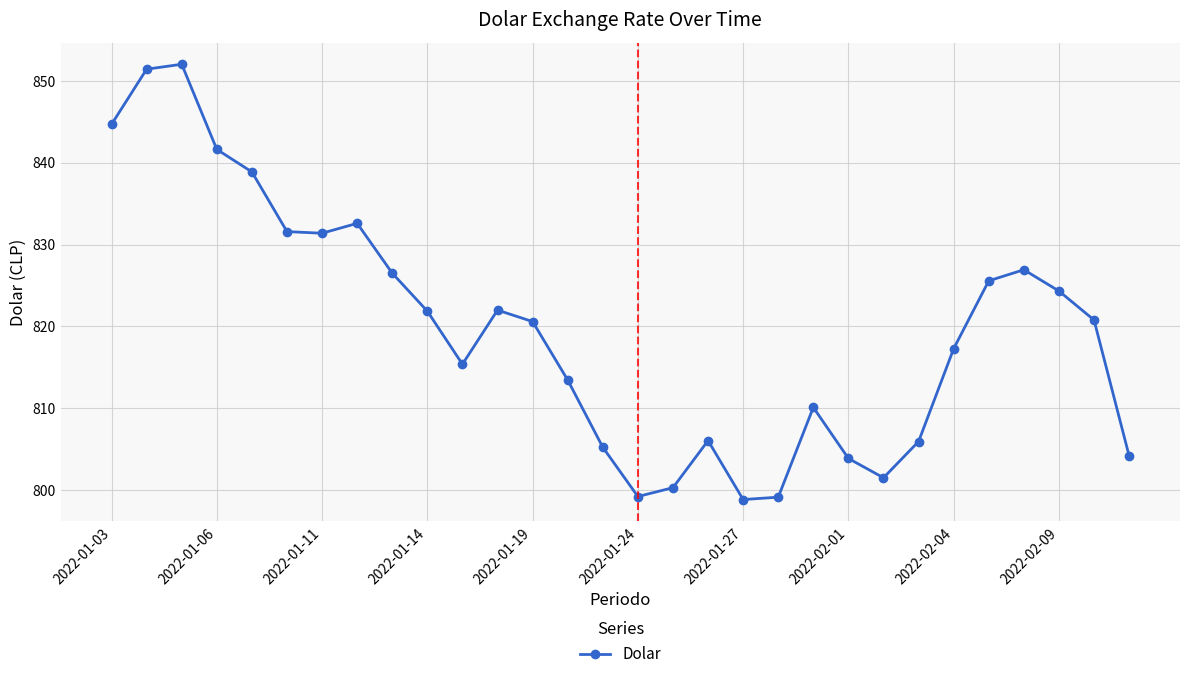

What is the average value?

819.8